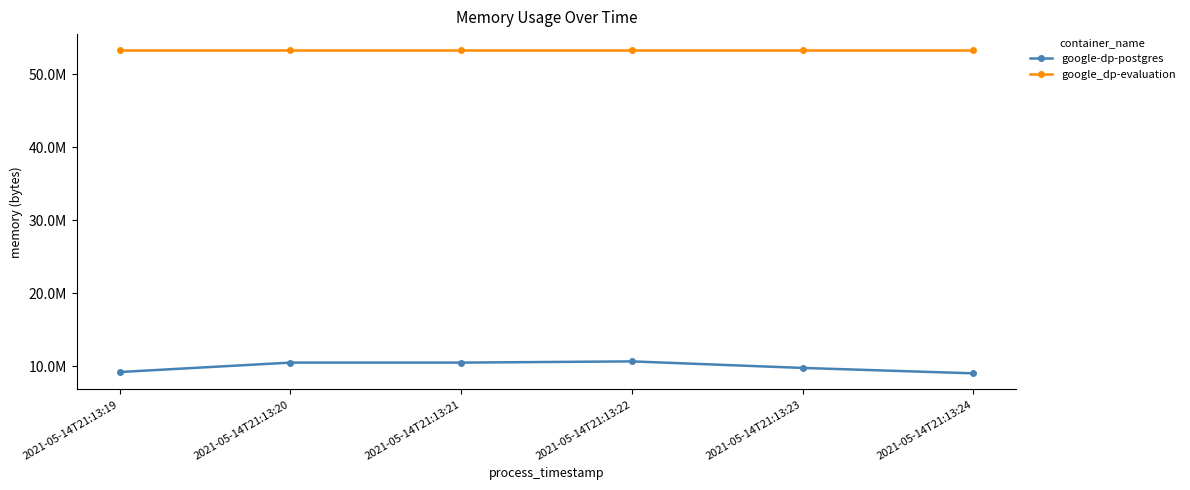

True or false: google_dp-evaluation and google-dp-postgres intersect in this chart.

False